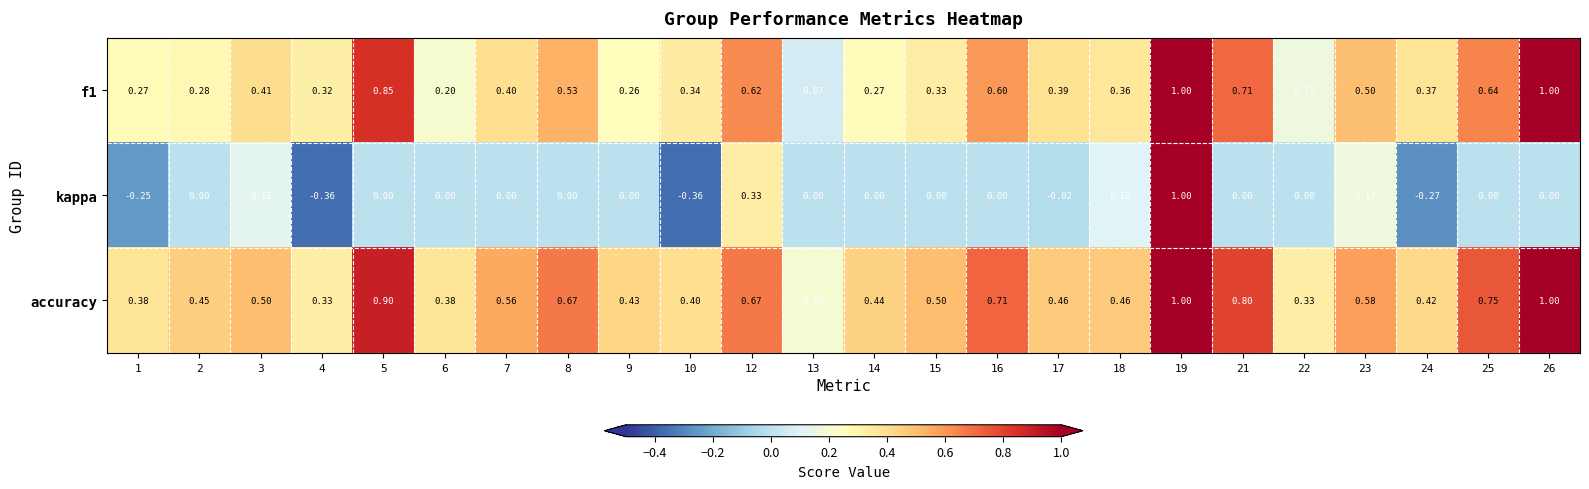

What is the spread (max minus min) of values at 9?

0.4